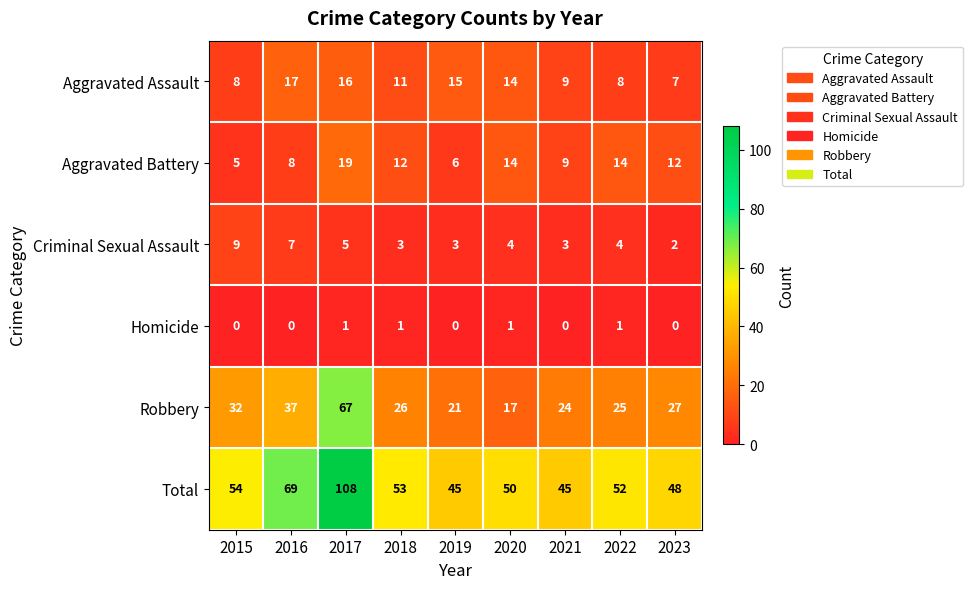

Which series has the largest total across all categories?

Total